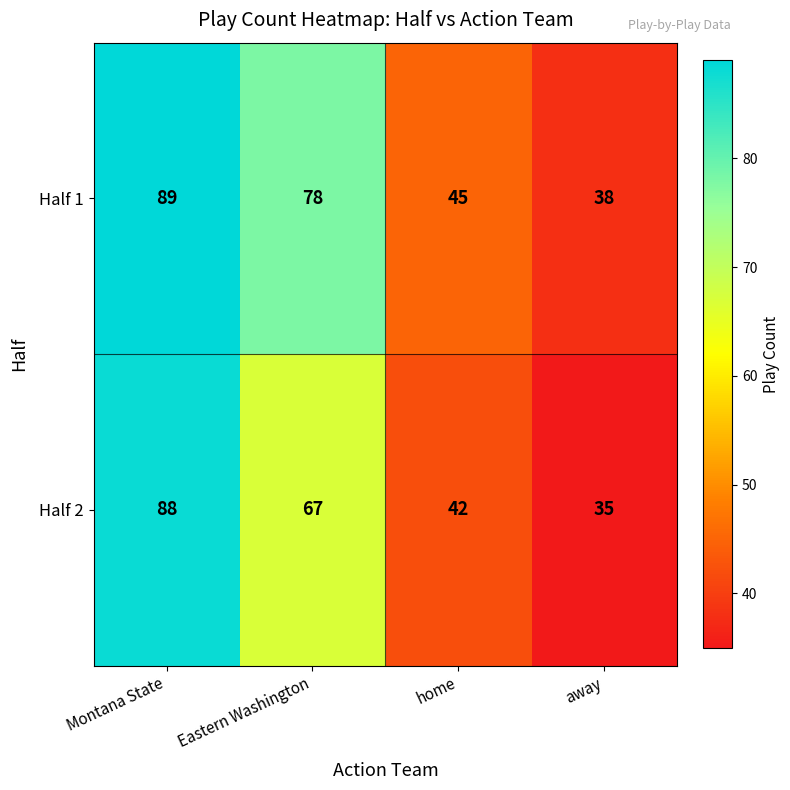

What is the difference between the Half 2 values at Montana State and Eastern Washington?

21